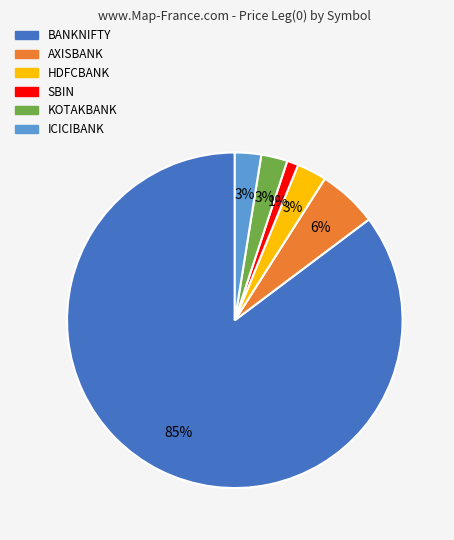

Combined, do HDFCBANK and ICICIBANK account for over 50%?

No